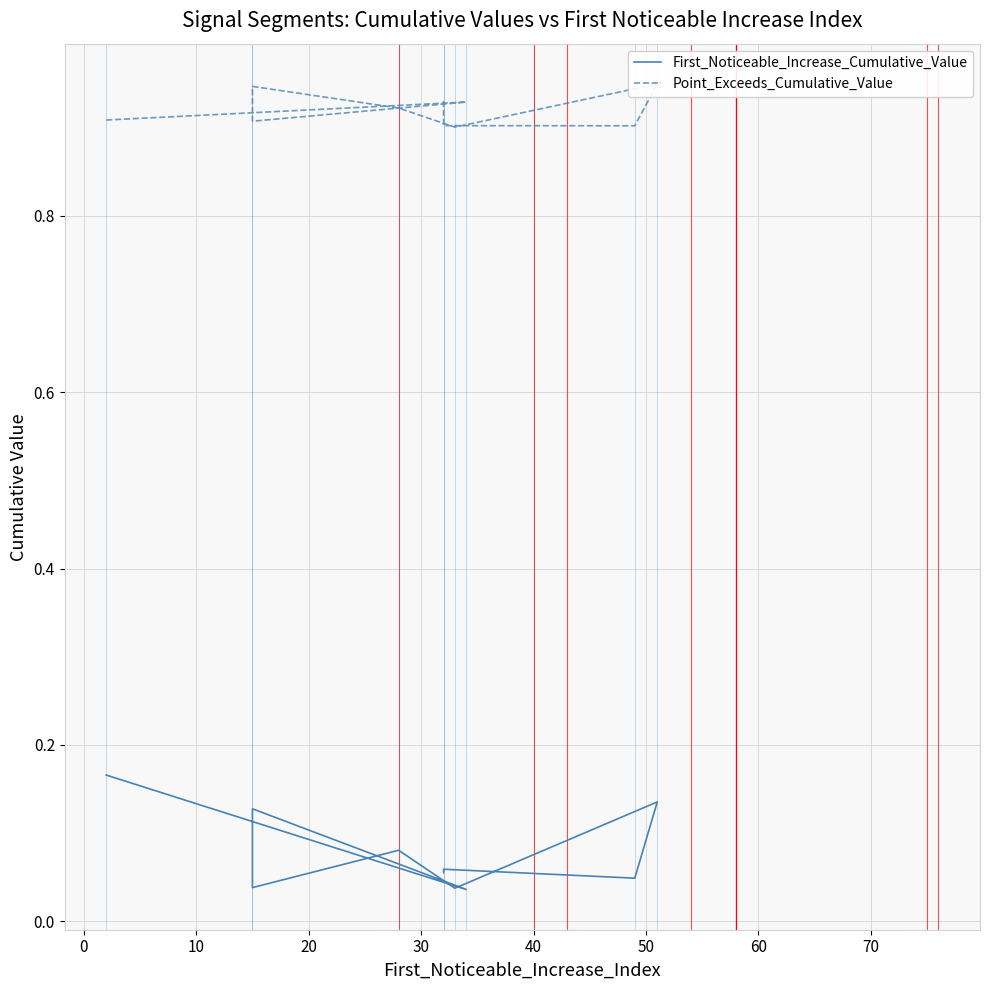

What is the highest value of the Point_Exceeds_Cumulative_Value series?

0.9